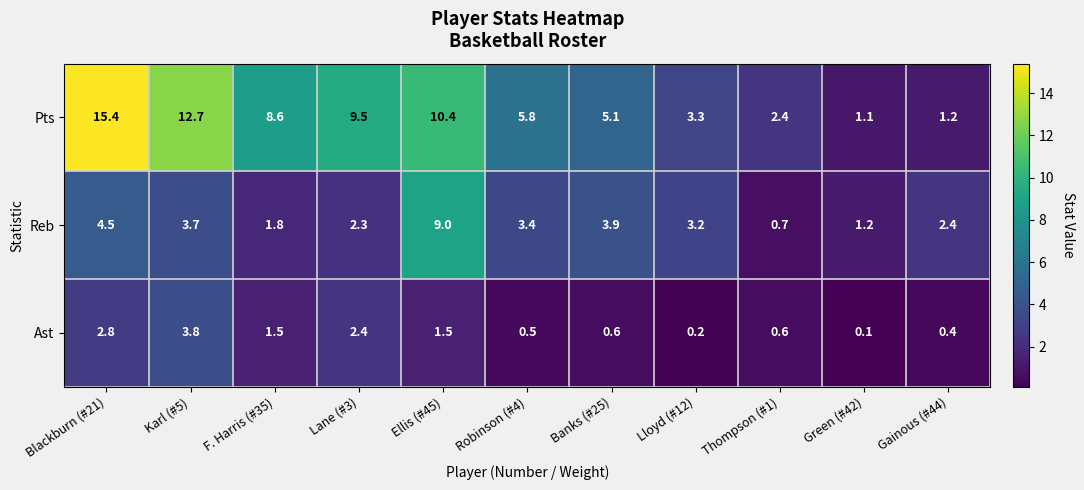

At which label does Ast reach its minimum?

Green (#42)